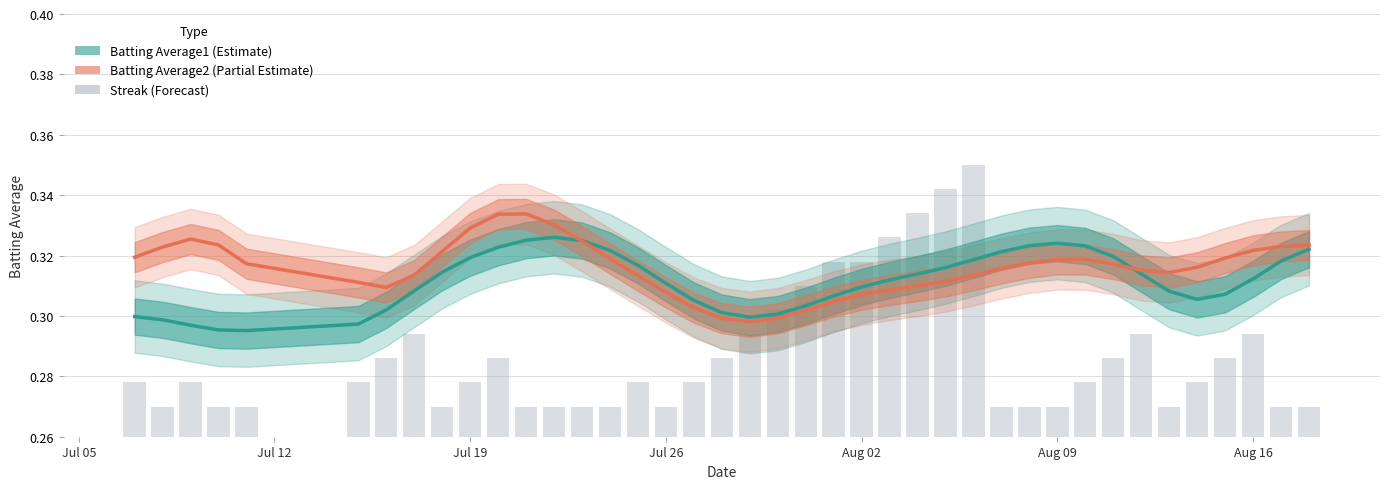

Does the chart contain any negative values?

No